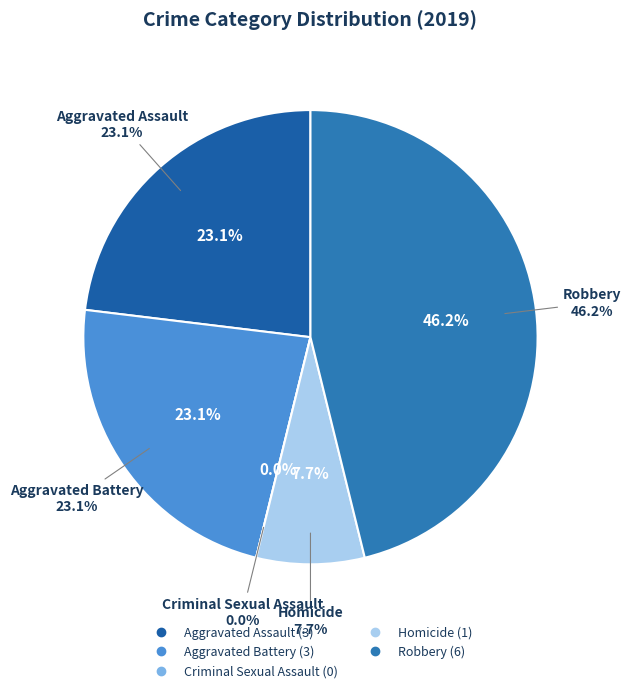

Is it true that Aggravated Assault is 23% of the pie?

True